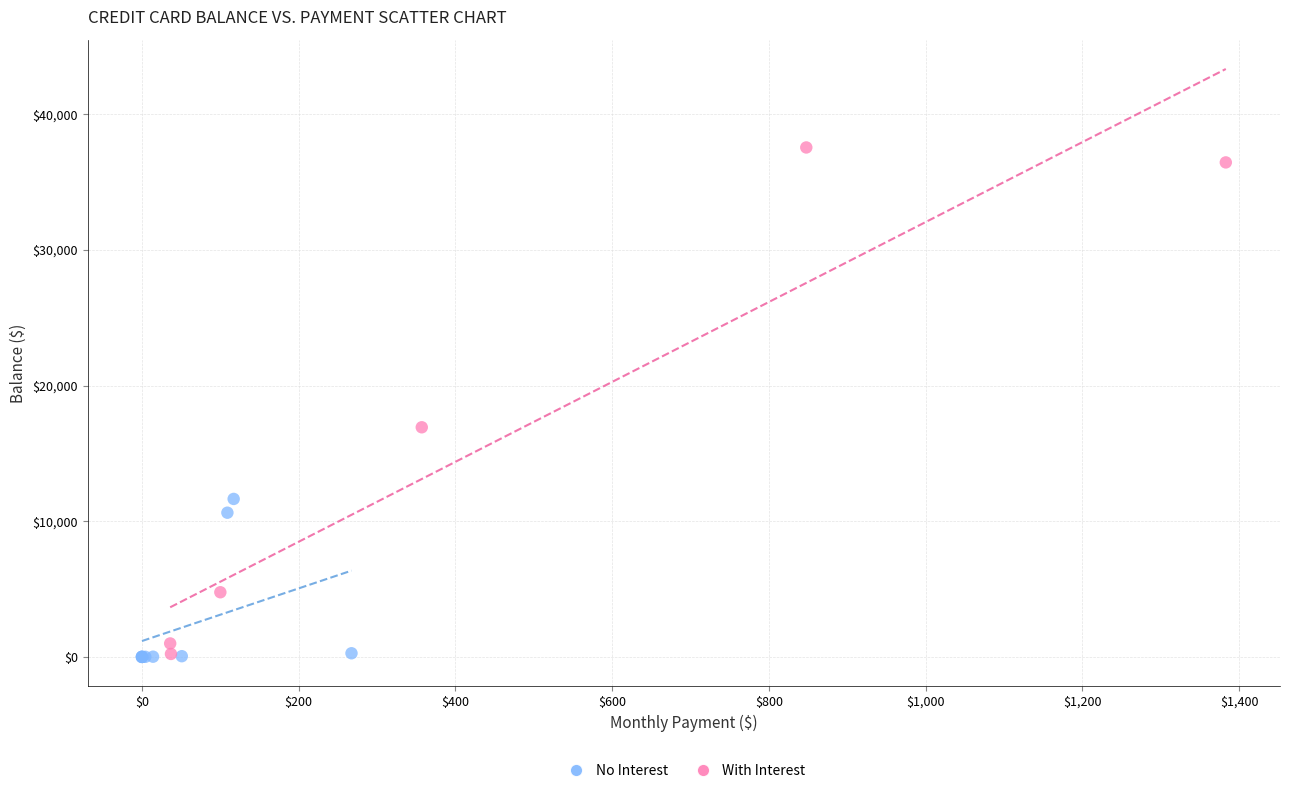

What are all the series names shown in the legend?

No Interest, With Interest